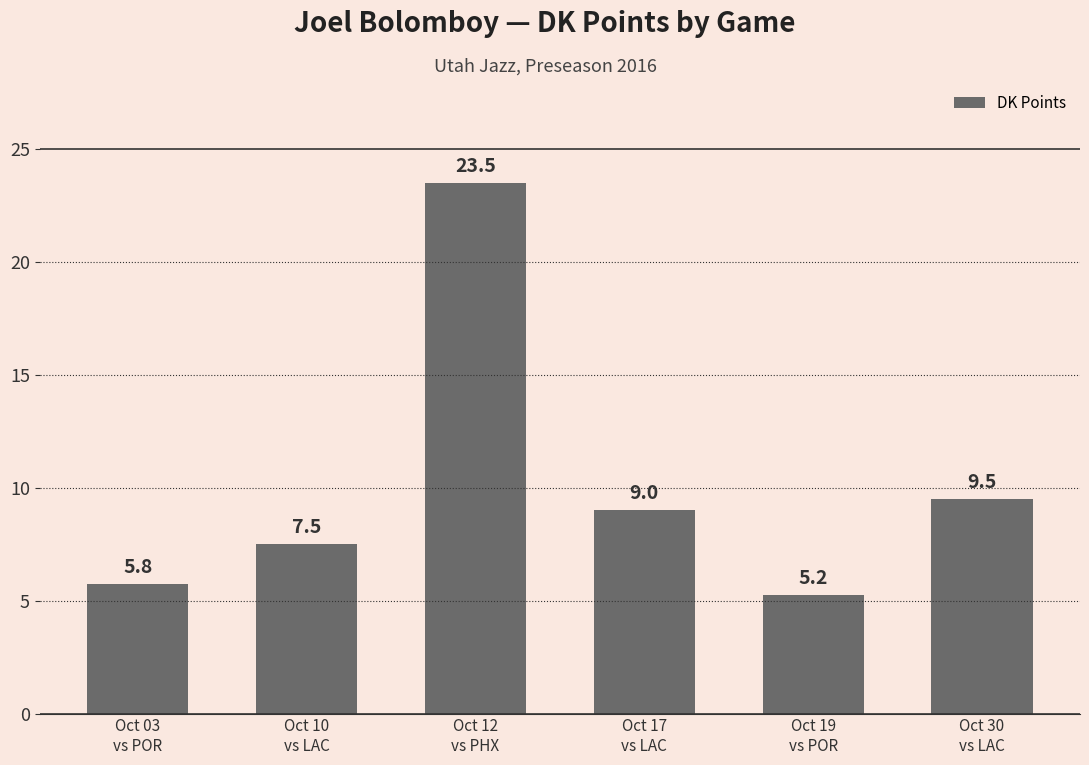

How many data points does each series have?

6